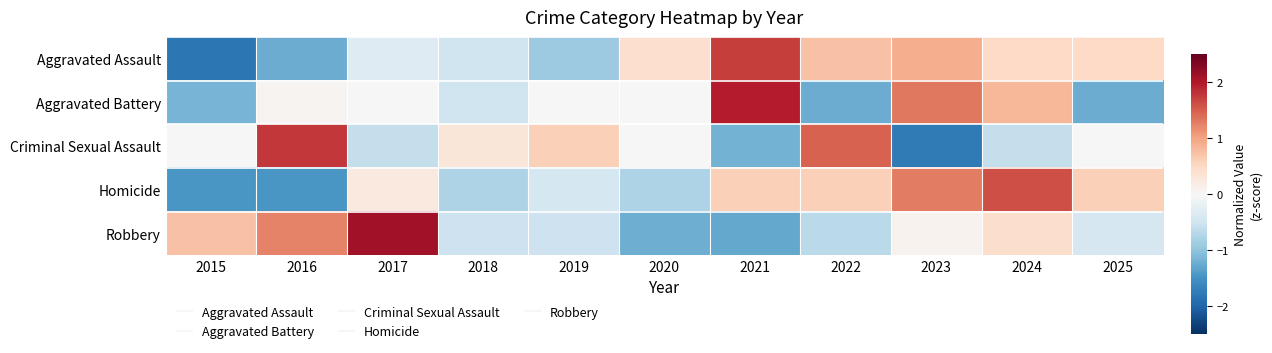

At which category is the sum across all series the highest?

2024